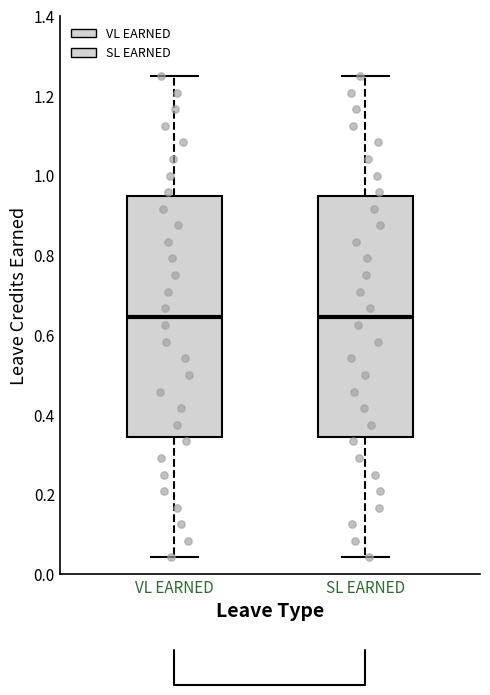

Where does the median line of the box for VL EARNED sit on the y-axis? The values are not printed on the chart, so give them approximately, as read against the axis.

0.64